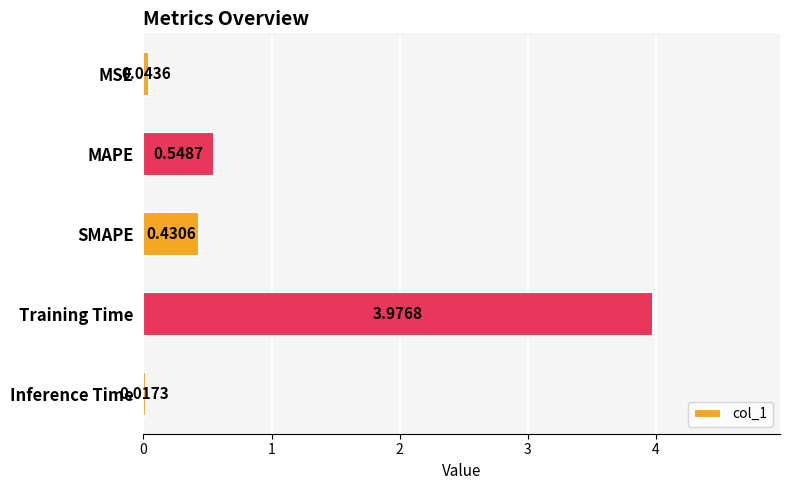

Which has a higher value, Training Time or Inference Time?

Training Time